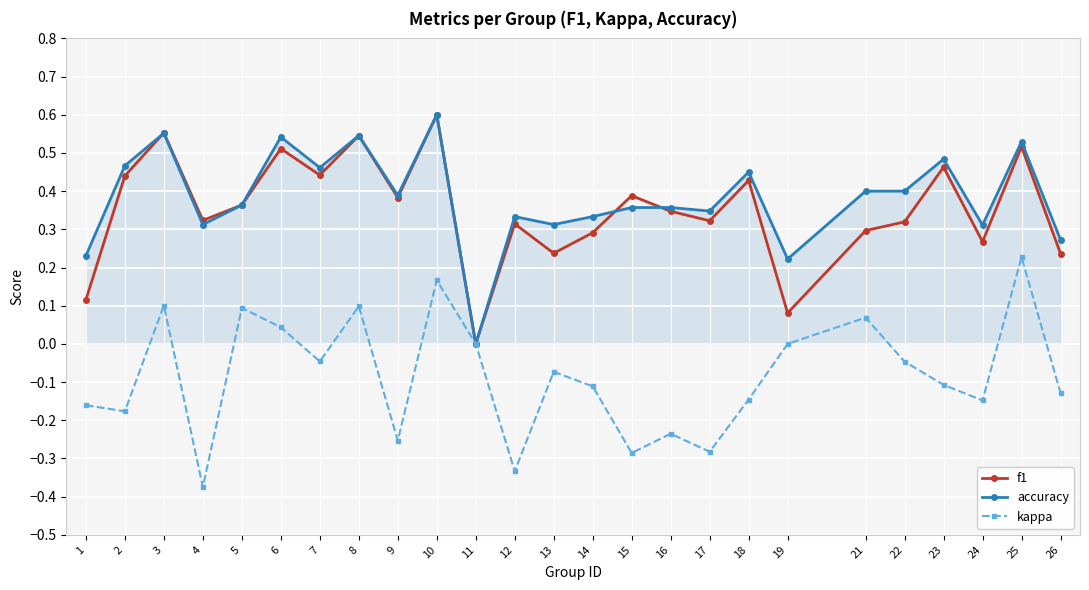

Is it true that accuracy equals 0.5 at 24?

False